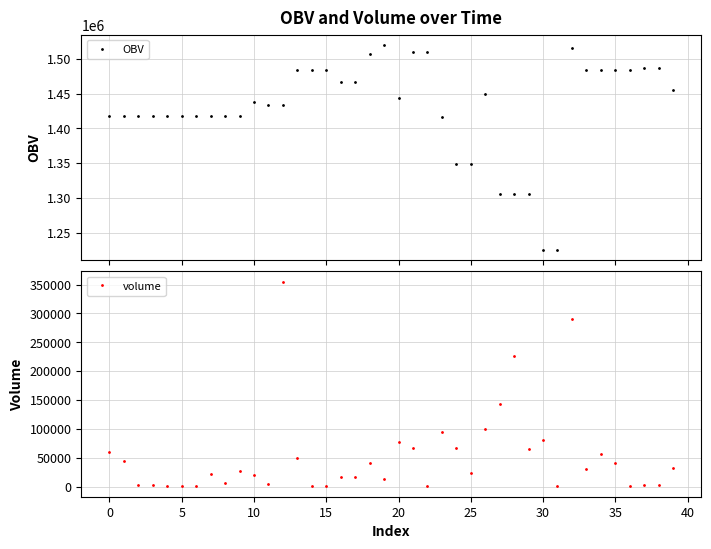

What is the minimum value for OBV?

1225091.5